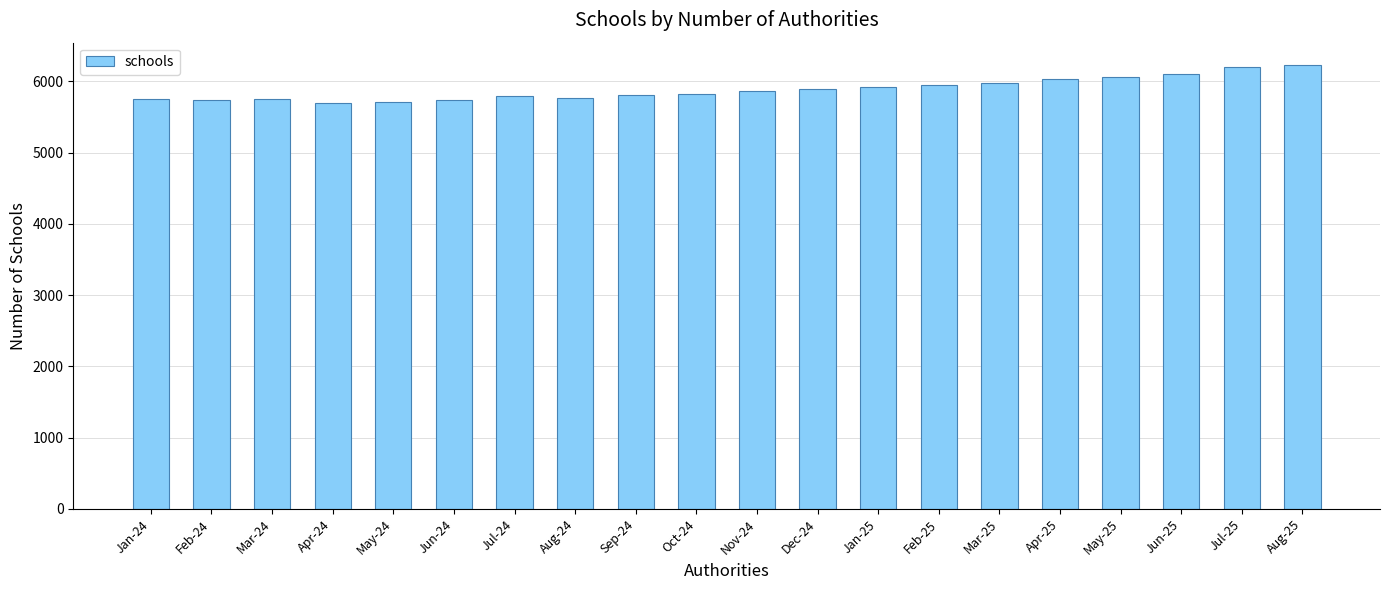

What is the smallest value displayed?

5696